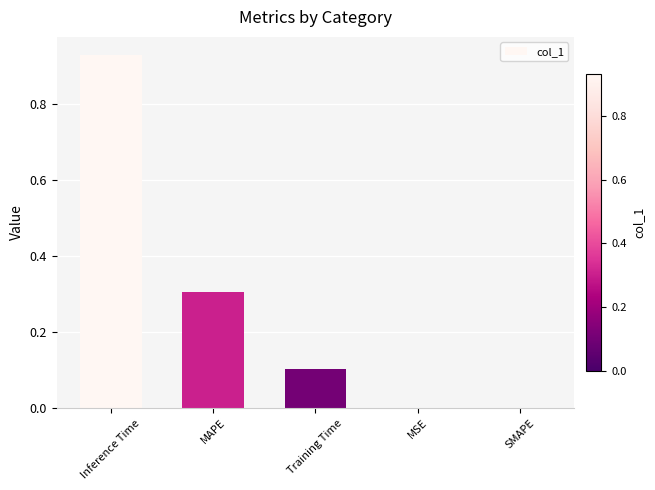

Is it true that the value at Inference Time is 0.5?

False